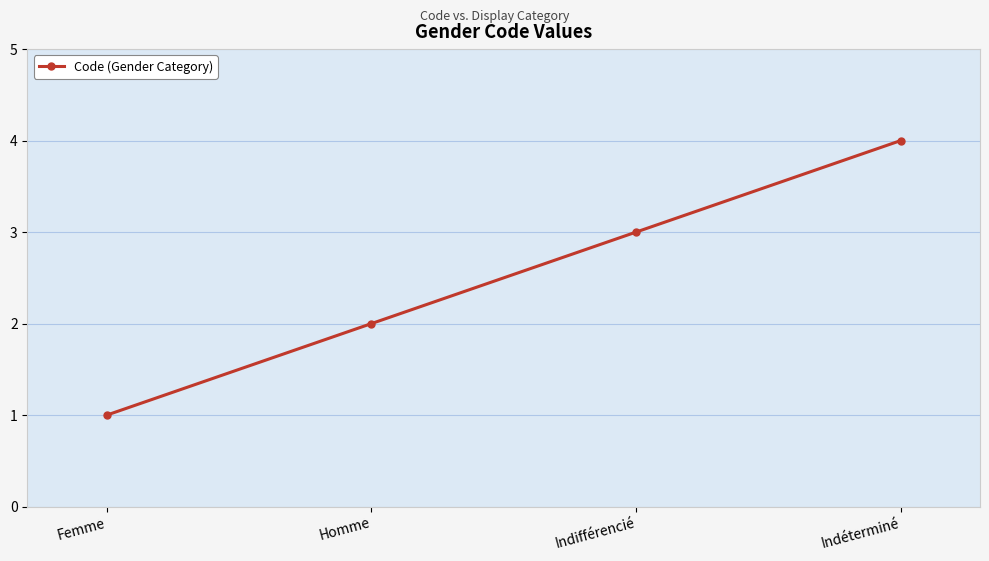

Where is the data nearest to the value 2?

Homme